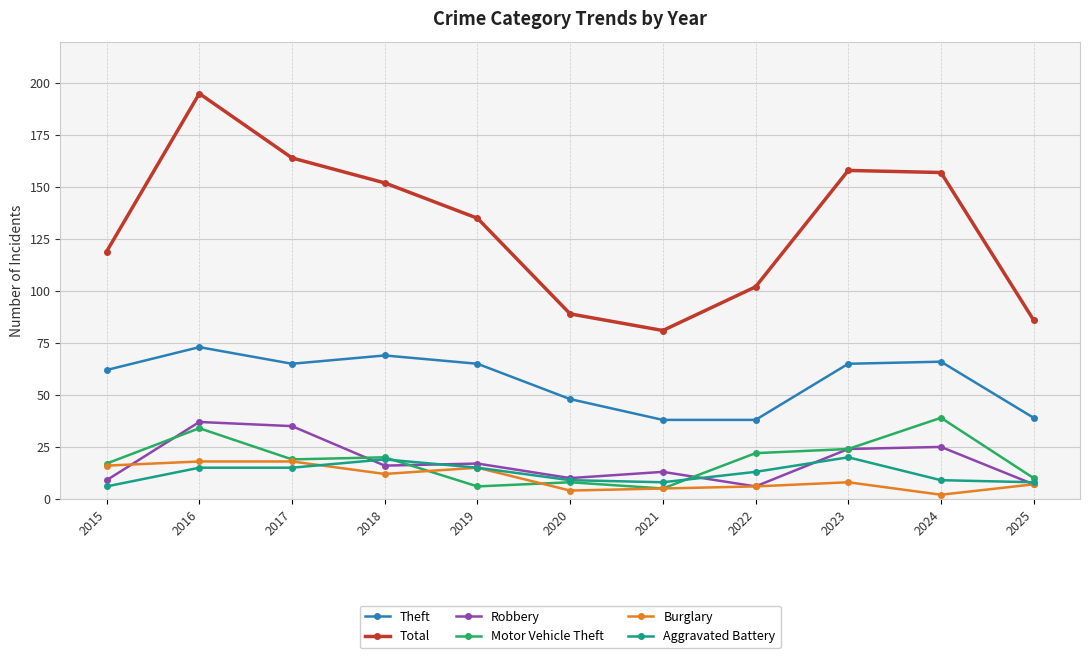

At which category does Total reach its first local peak?

2016